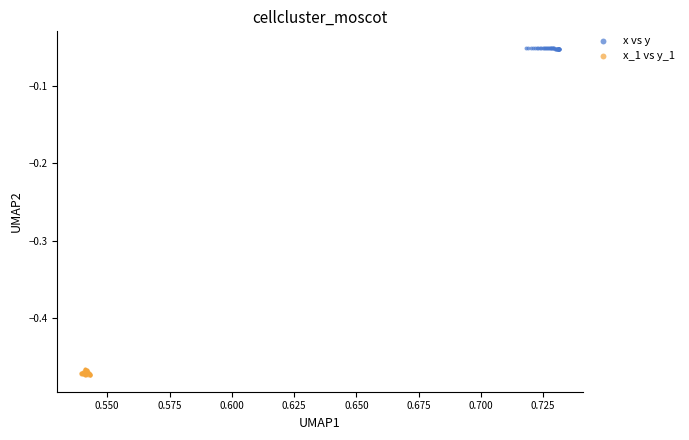

Which series contains the highest Y value?

x vs y